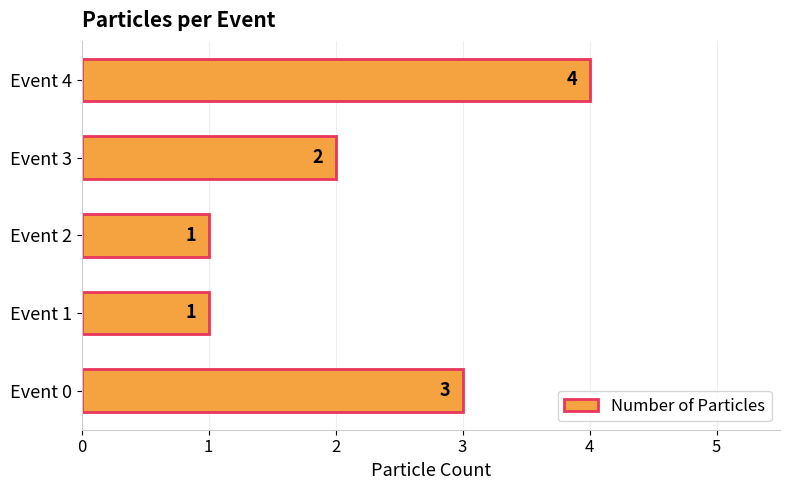

True or false: the data shows 2 at Event 3.

True